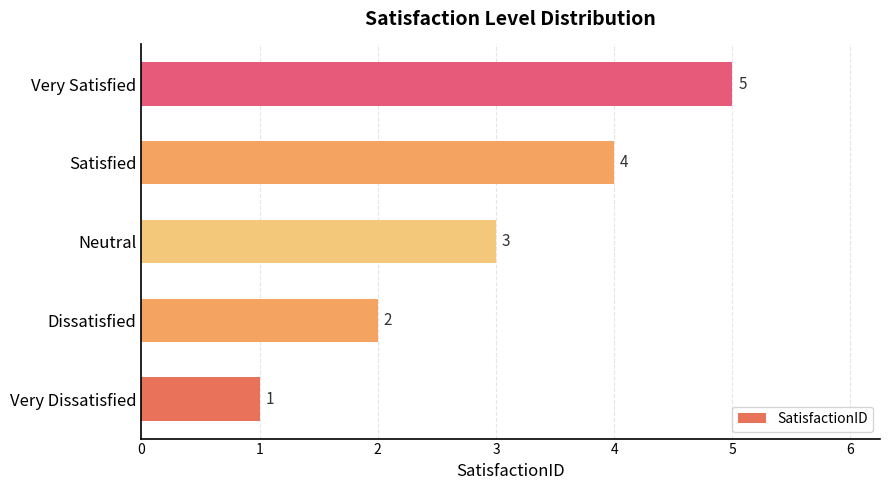

How many data points does each series have?

5